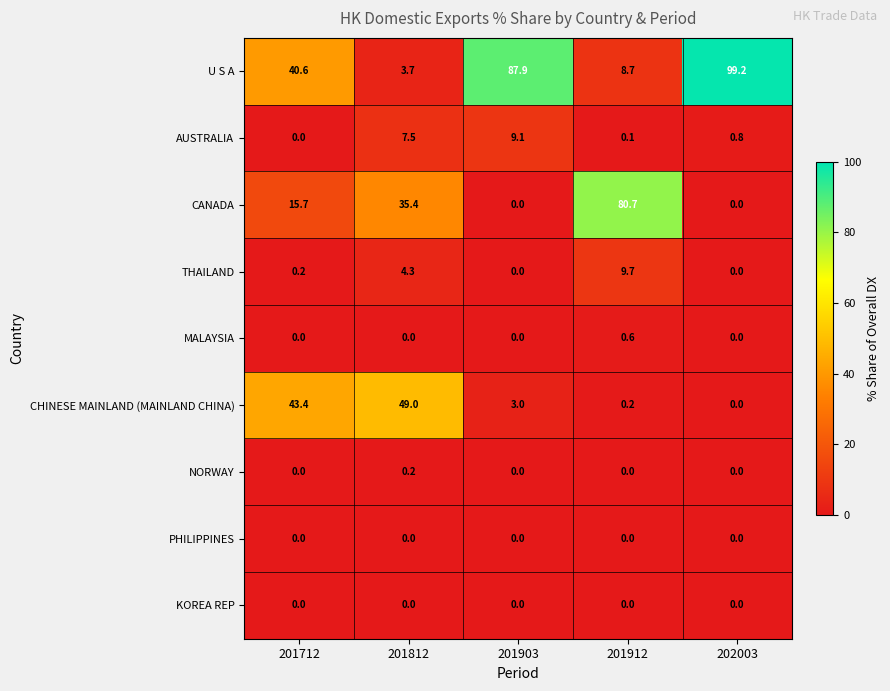

What is the difference between the AUSTRALIA values at 201712 and 202003?

0.8